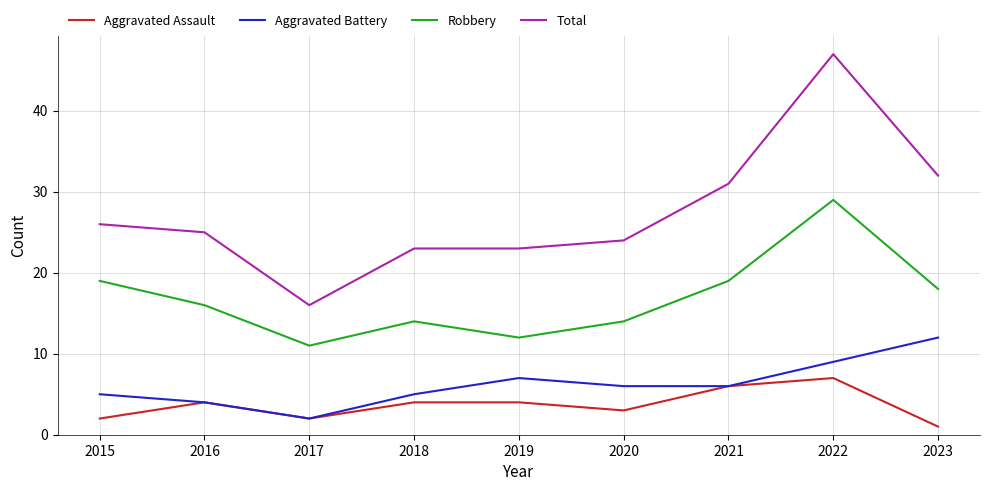

At which category is the sum across all series the highest?

2022